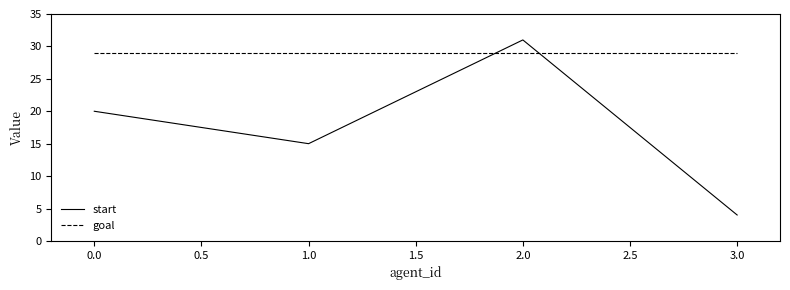

How many distinct data groups are displayed?

2